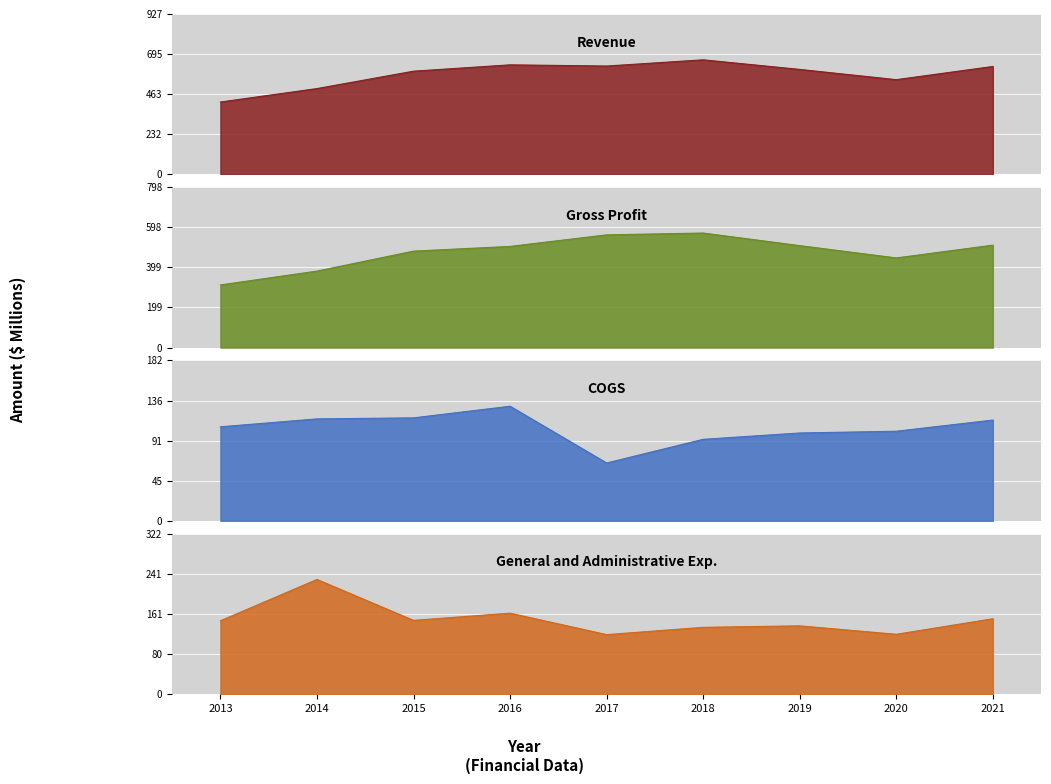

Which series changed the most between 2017 and 2021?

Gross Profit